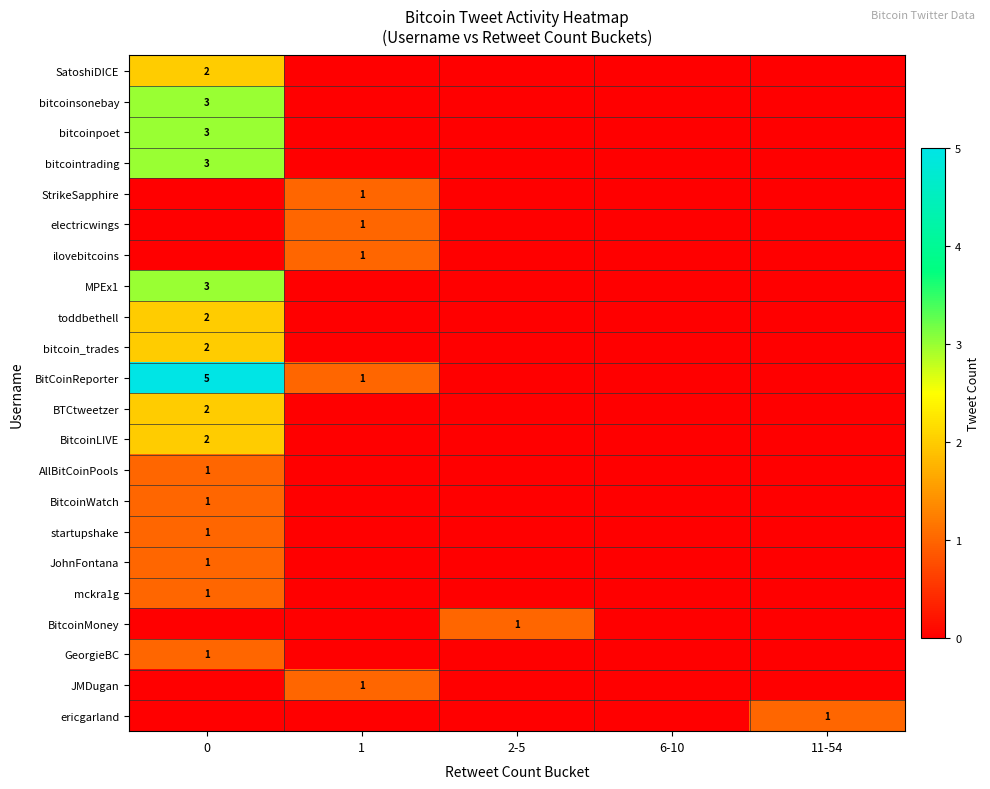

Reading left to right, extract all data points from this chart.

row_0: 2	0	0	0	0
row_1: 3	0	0	0	0
row_2: 3	0	0	0	0
row_3: 3	0	0	0	0
row_4: 0	1	0	0	0
row_5: 0	1	0	0	0
row_6: 0	1	0	0	0
row_7: 3	0	0	0	0
row_8: 2	0	0	0	0
row_9: 2	0	0	0	0
row_10: 5	1	0	0	0
row_11: 2	0	0	0	0
row_12: 2	0	0	0	0
row_13: 1	0	0	0	0
row_14: 1	0	0	0	0
row_15: 1	0	0	0	0
row_16: 1	0	0	0	0
row_17: 1	0	0	0	0
row_18: 0	0	1	0	0
row_19: 1	0	0	0	0
row_20: 0	1	0	0	0
row_21: 0	0	0	0	1